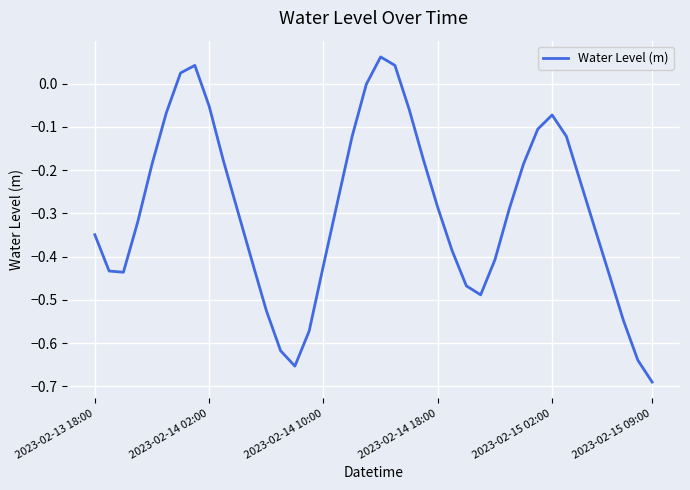

How many lines are shown in the chart?

1